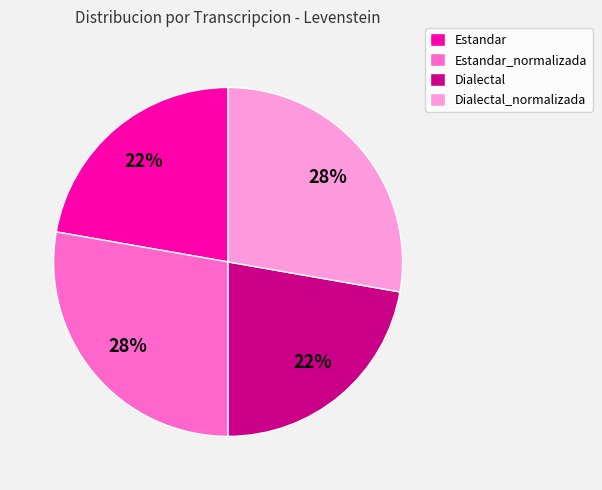

To the nearest percent, what percentage of the pie is Dialectal?

22%